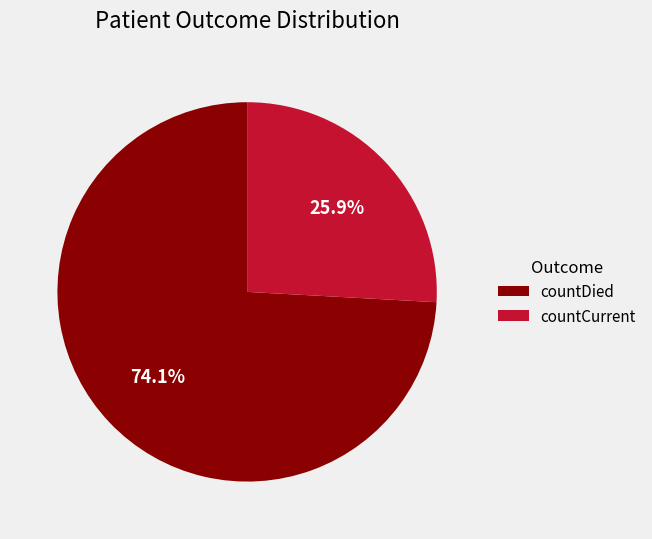

Which has a higher value, countCurrent or countDied?

countDied